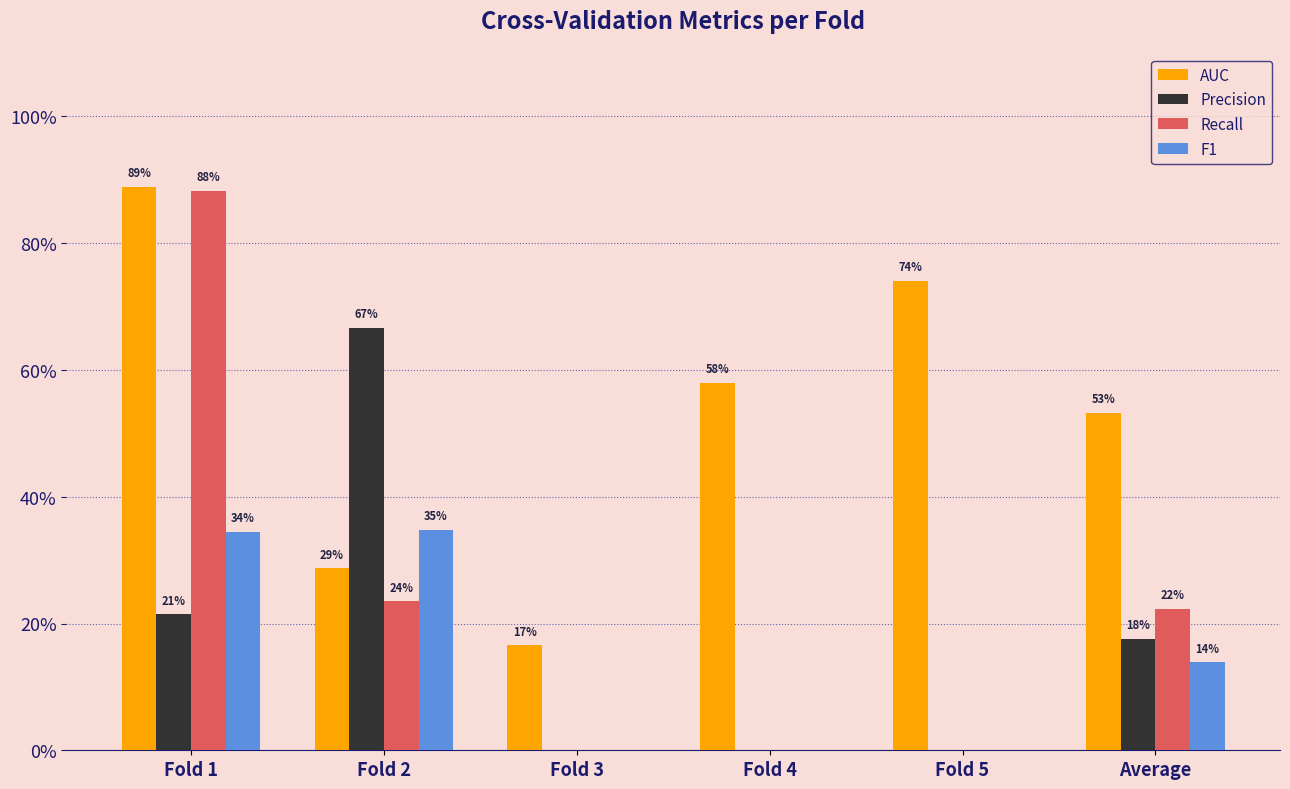

Are the bars horizontal?

No